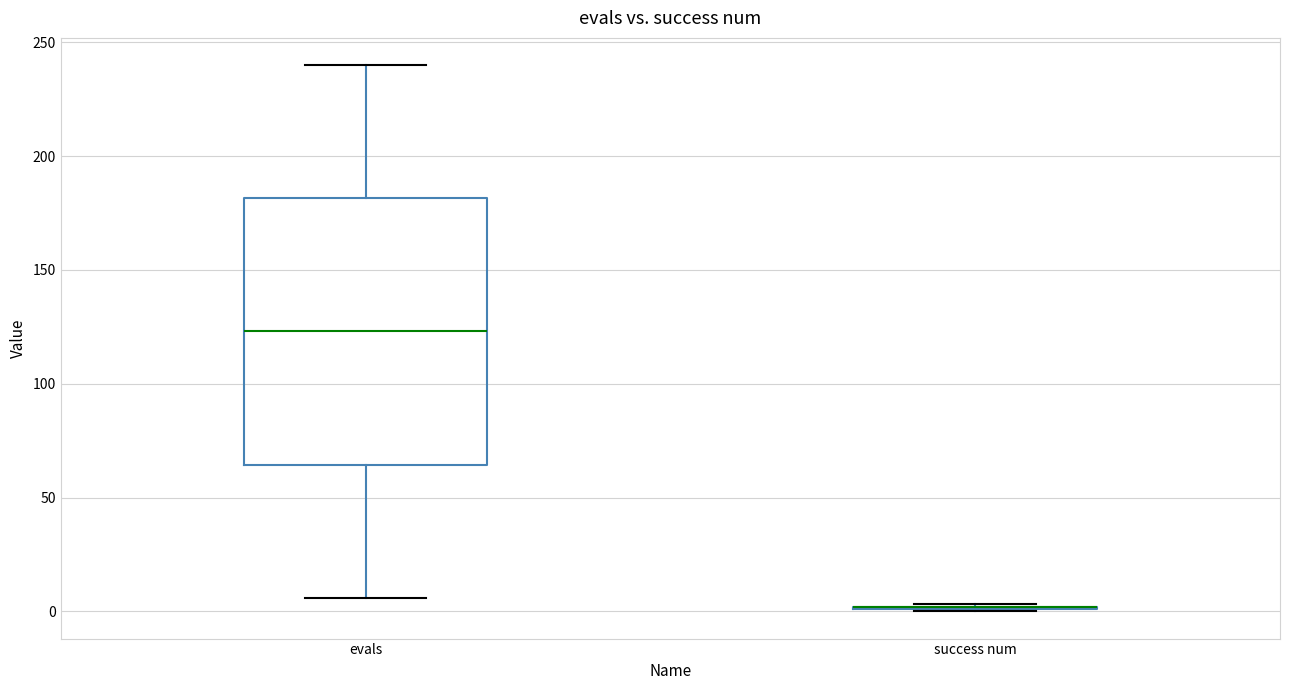

Which box is the tallest, from its lower edge to its upper edge?

evals